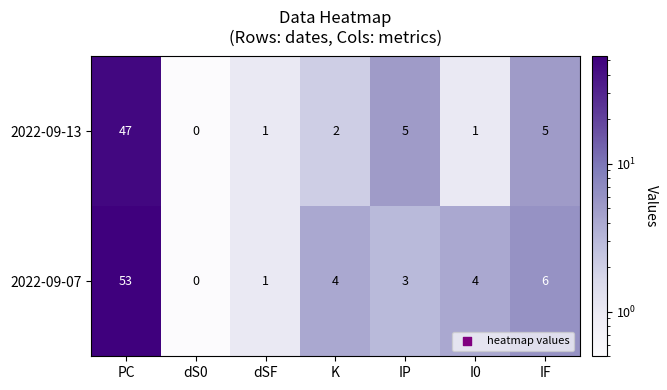

What is the difference between the second highest and second lowest values in the 2022-09-07 series?

5